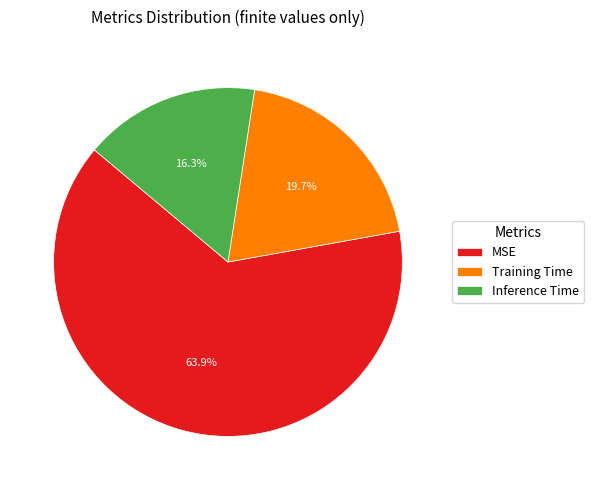

What percentage is the Training Time slice, to the nearest percent?

20%